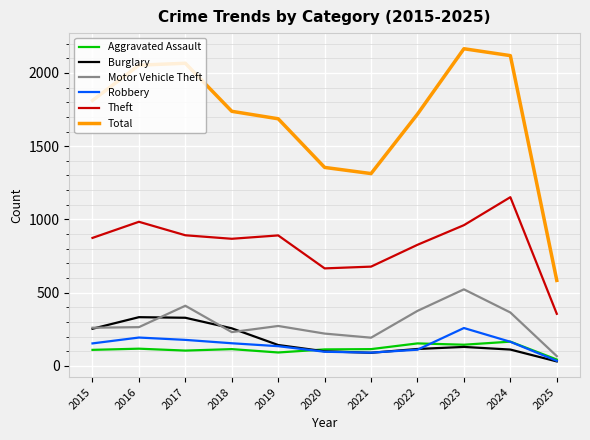

Rank the series by their maximum value, from lowest to highest.

Aggravated Assault, Robbery, Burglary, Motor Vehicle Theft, Theft, Total